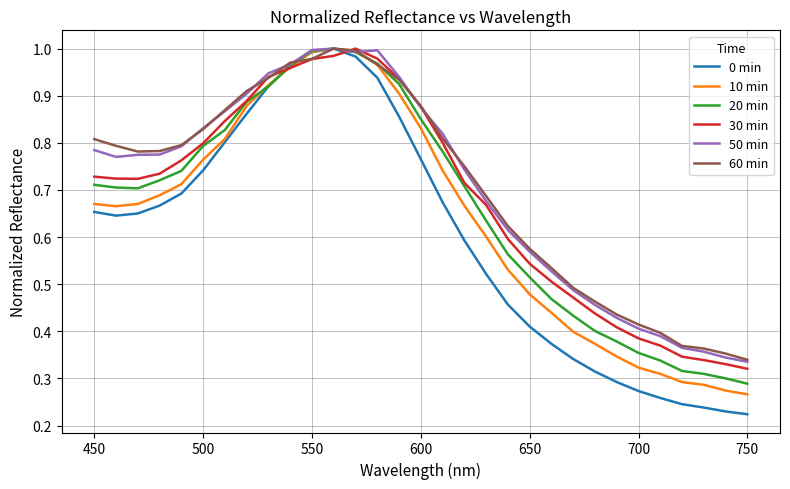

Does the chart have visible grid lines?

Yes